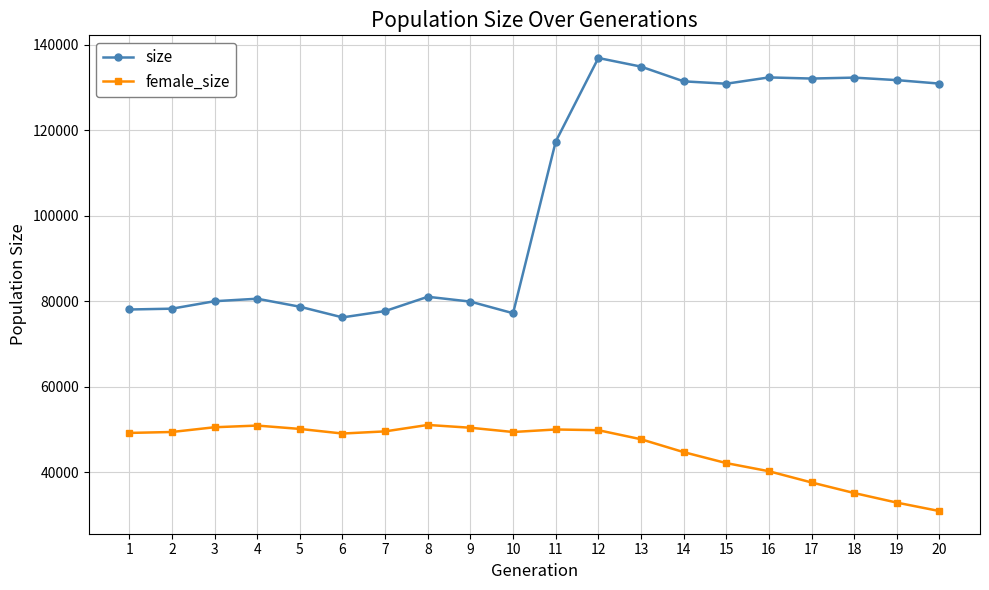

Rank the series by their average value, from lowest to highest.

female_size, size